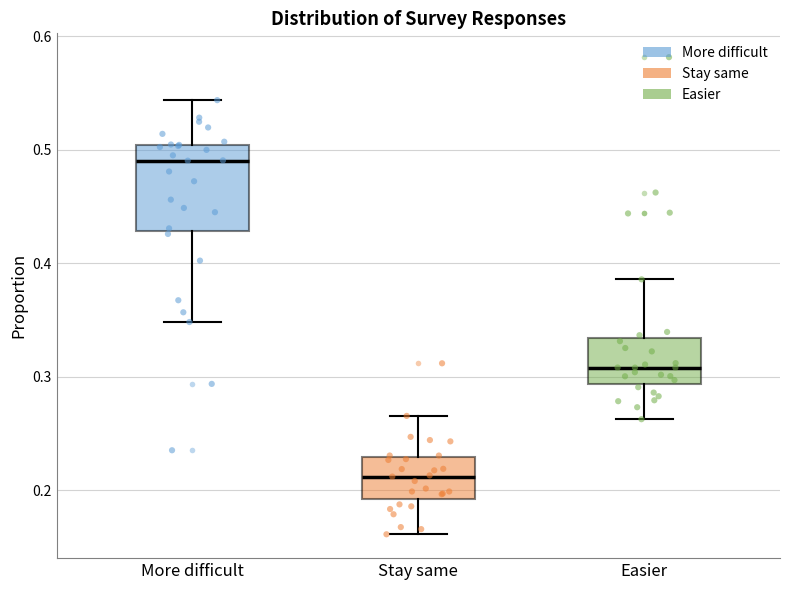

Which box's median line is the lowest?

Stay same